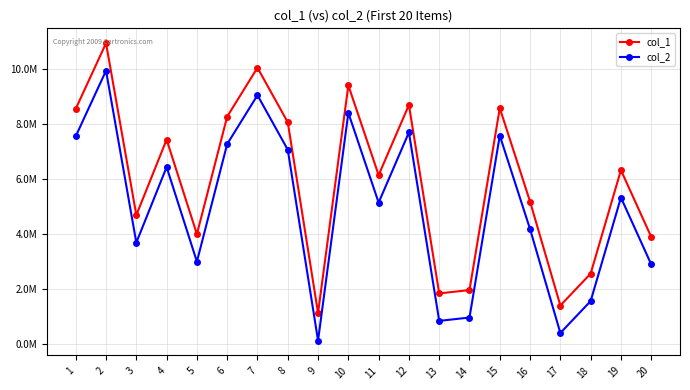

Which series has the largest total across all categories?

col_1